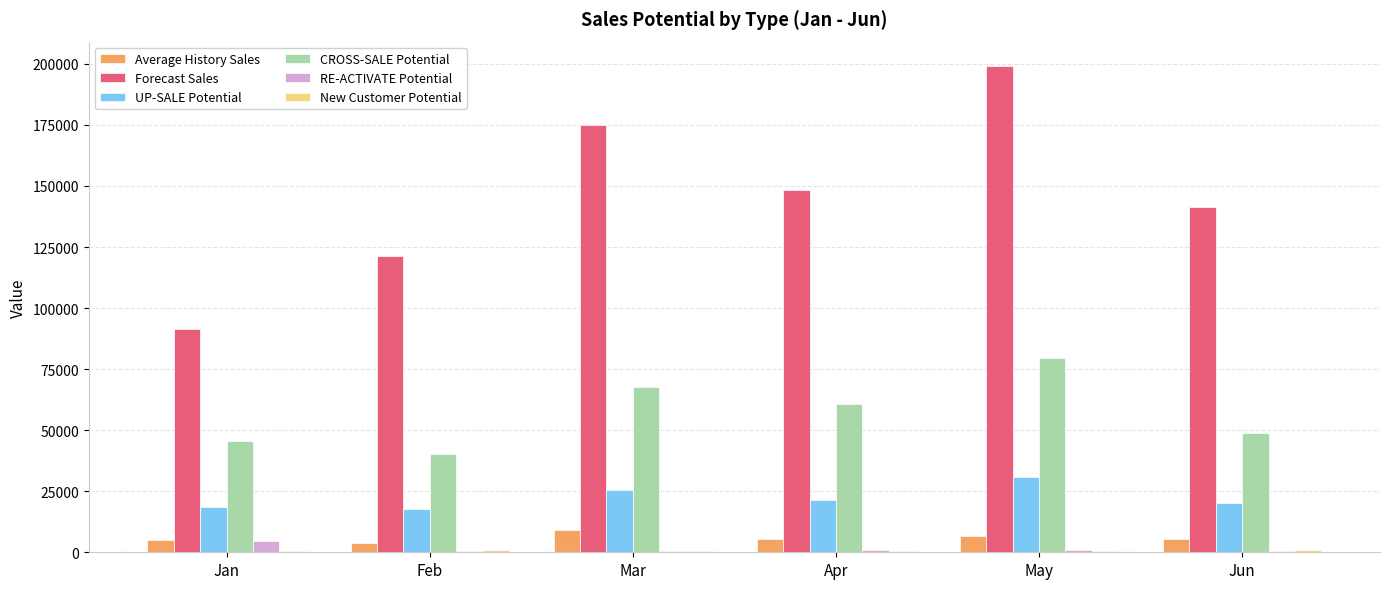

Which series changed the most between Jan and May?

Forecast Sales